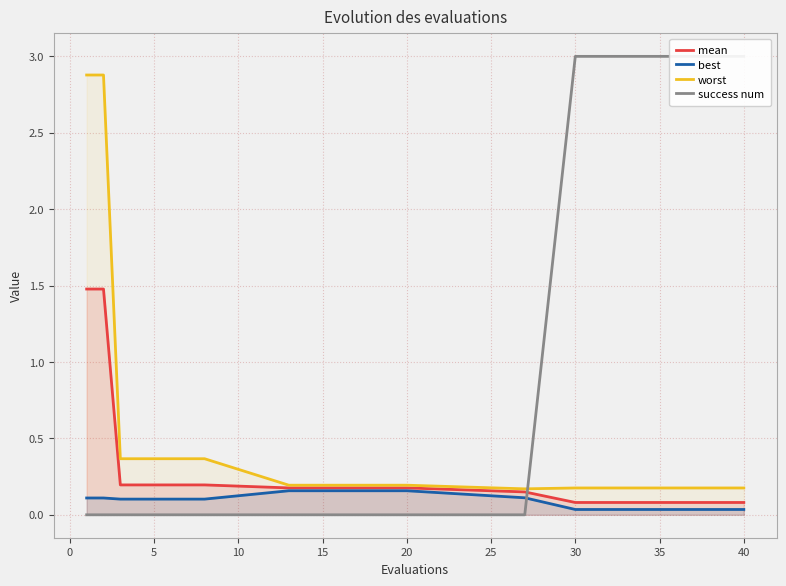

What is the sum of all mean values?

5.1